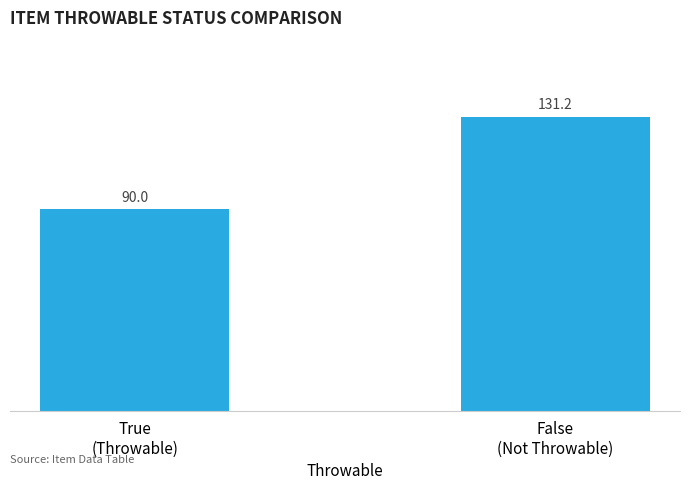

How many series are shown in this chart?

1